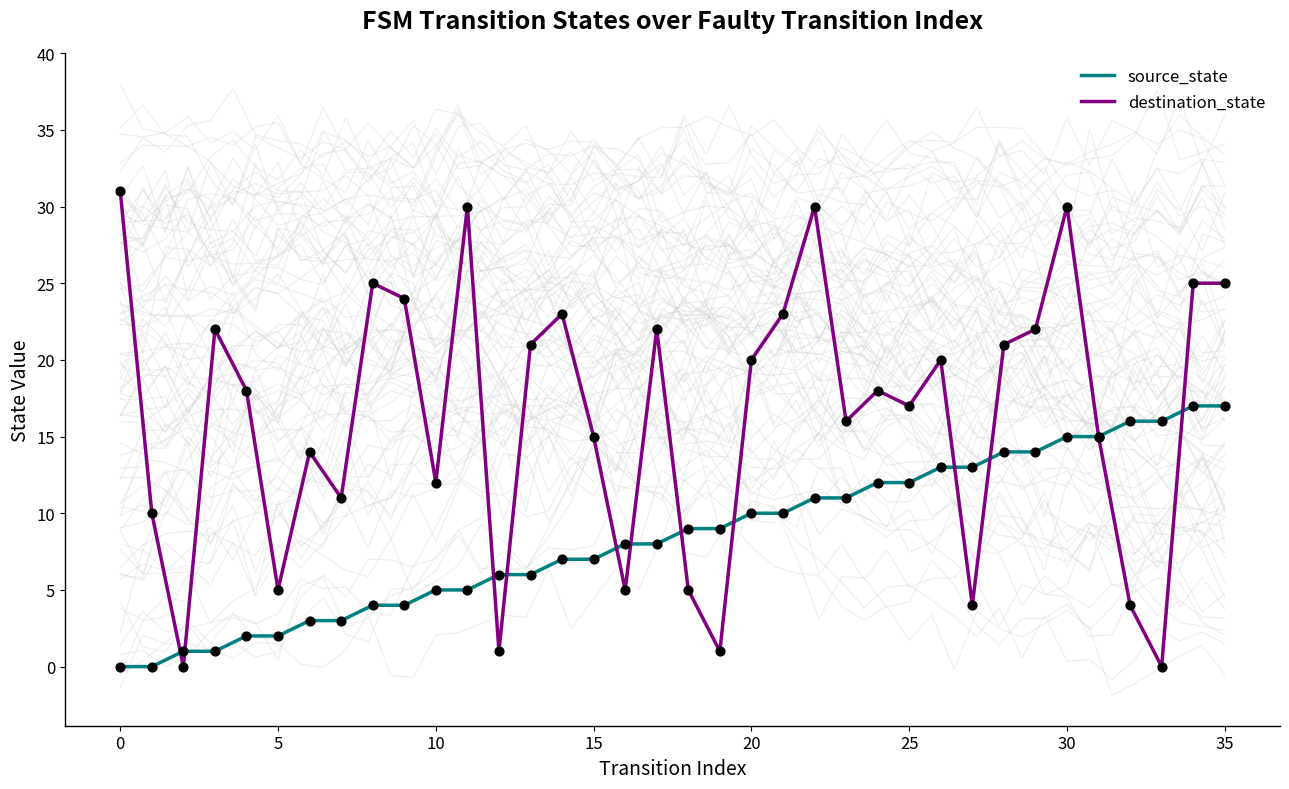

What is the highest value of the destination_state series?

31